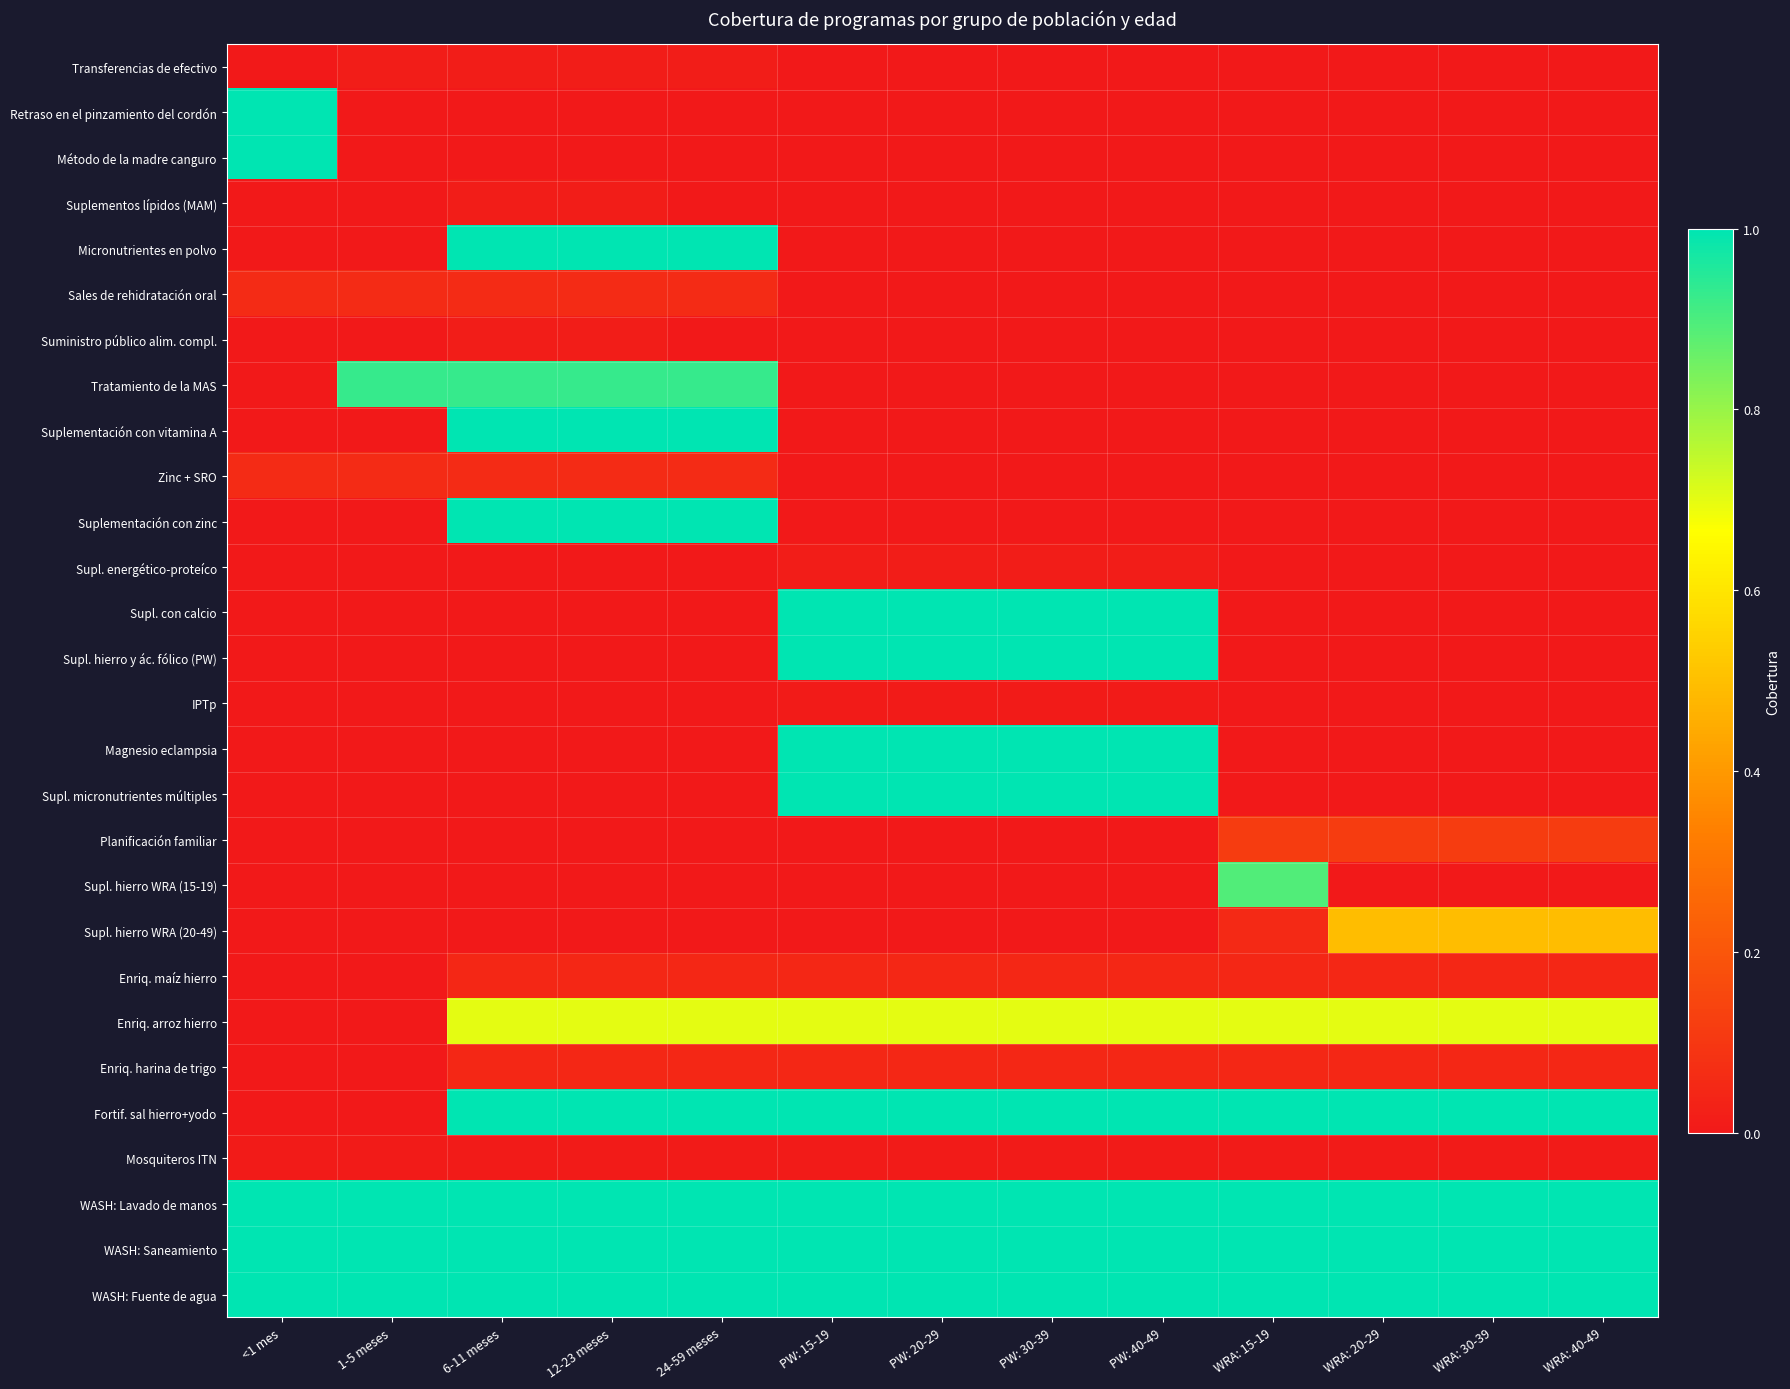

Which has a higher value, PW: 20-29 or PW: 15-19?

PW: 20-29